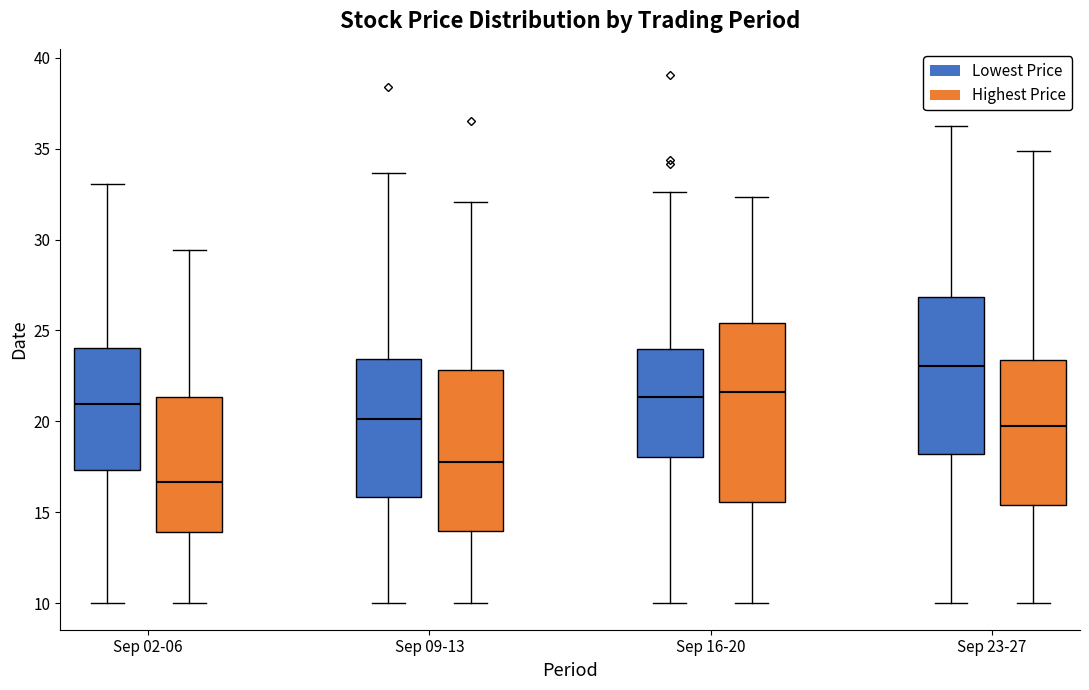

Where is the lower edge of the box for Sep 09-13 (Lowest Price) on the y-axis? The values are not printed on the chart, so give them approximately, as read against the axis.

16.0